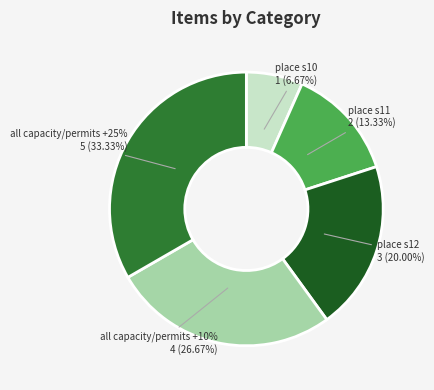

What percentage is the place s12 slice, to the nearest percent?

20%